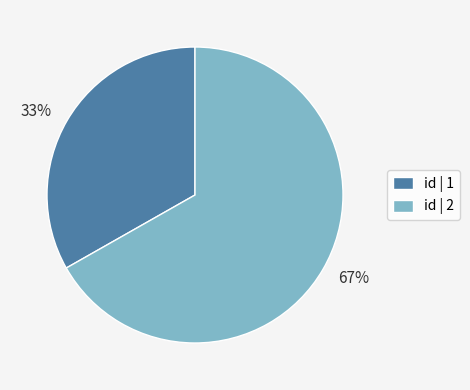

Do 33% and 67% together represent more than half of the pie?

Yes